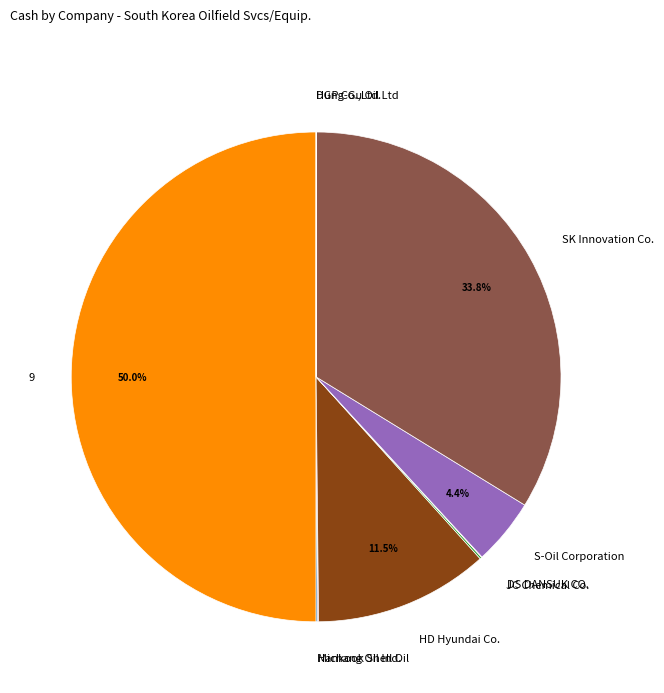

Is S-Oil Corporation the majority of the pie?

No